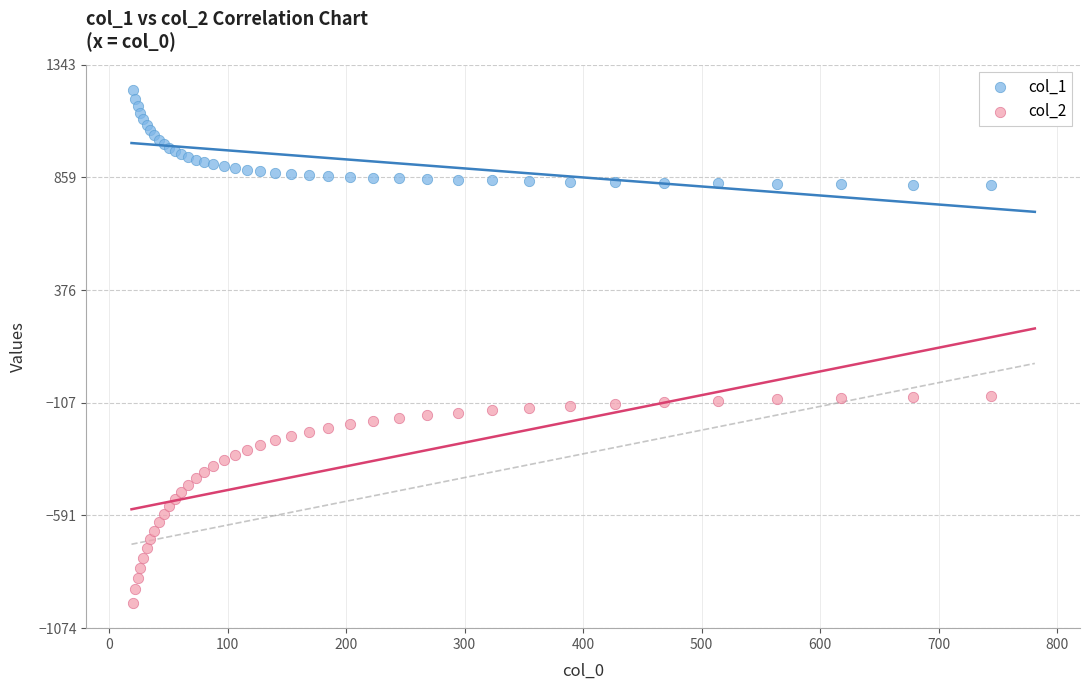

Which series reaches the minimum Y coordinate?

col_2